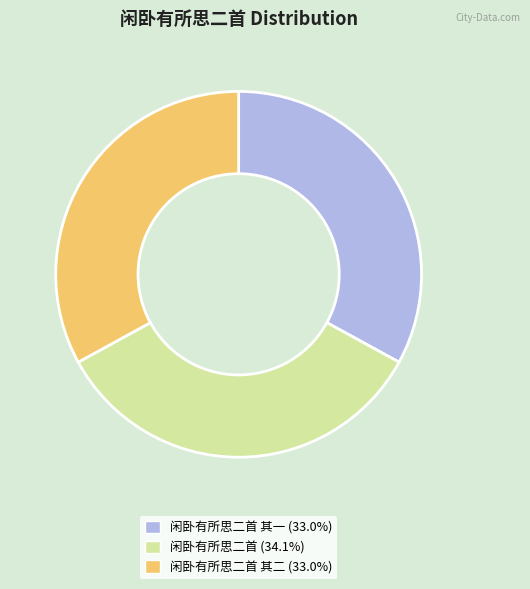

How many slices are in this pie chart?

3